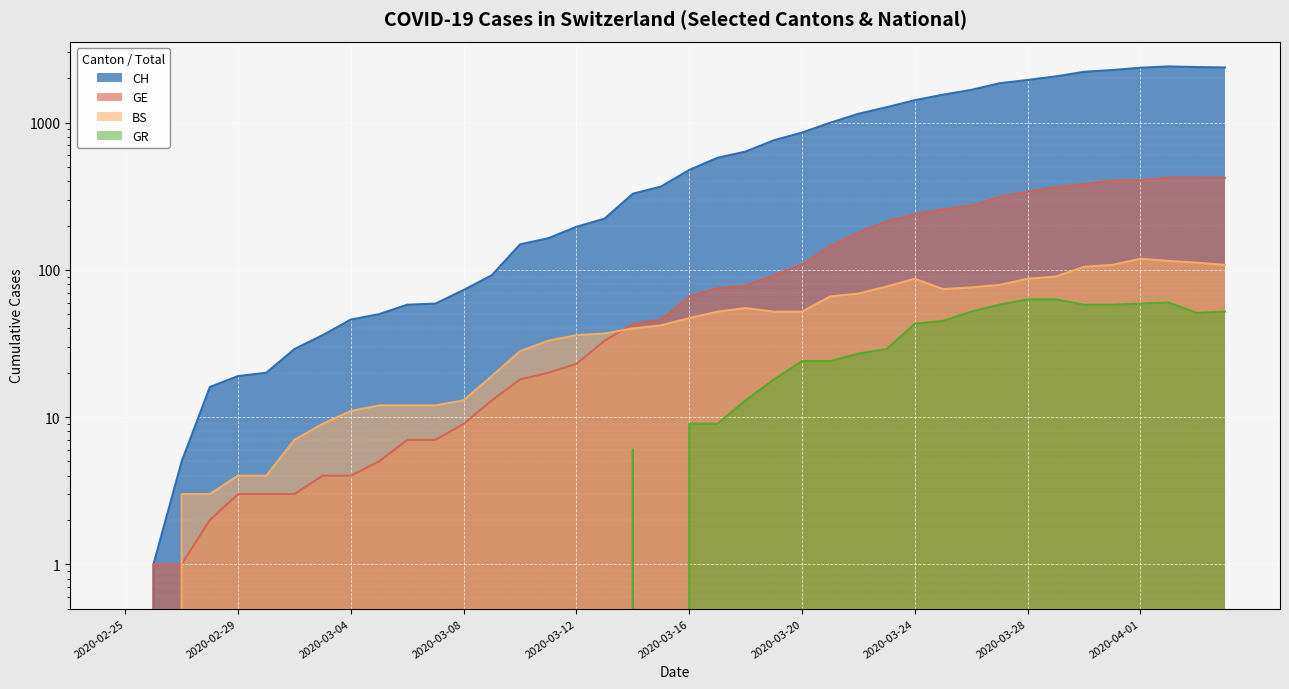

How many data points in GR are less than 9?

20